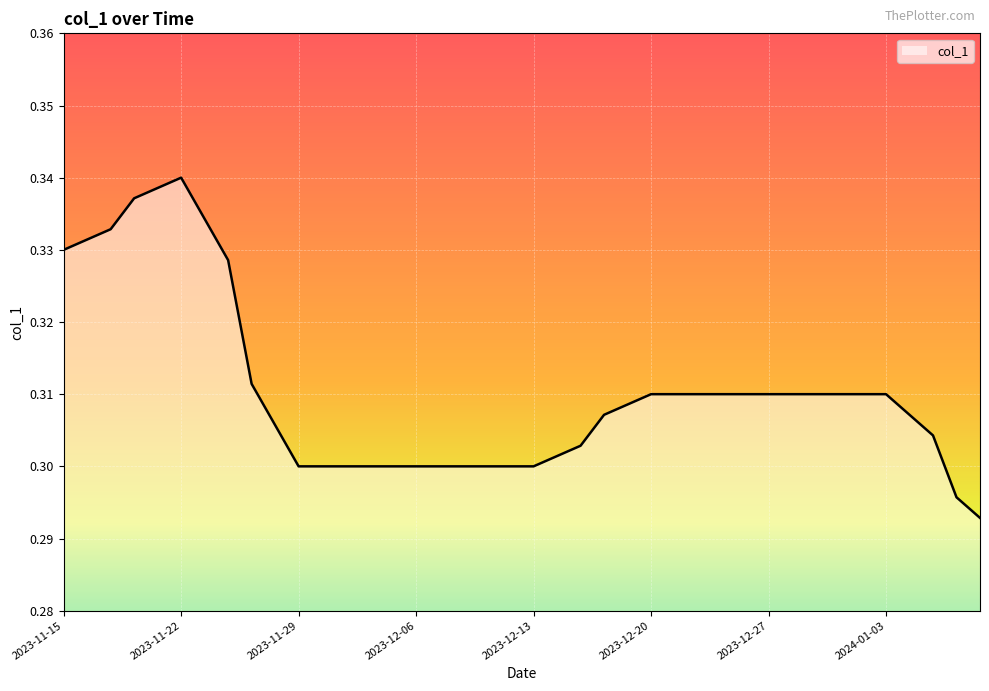

How many lines are shown in the chart?

1